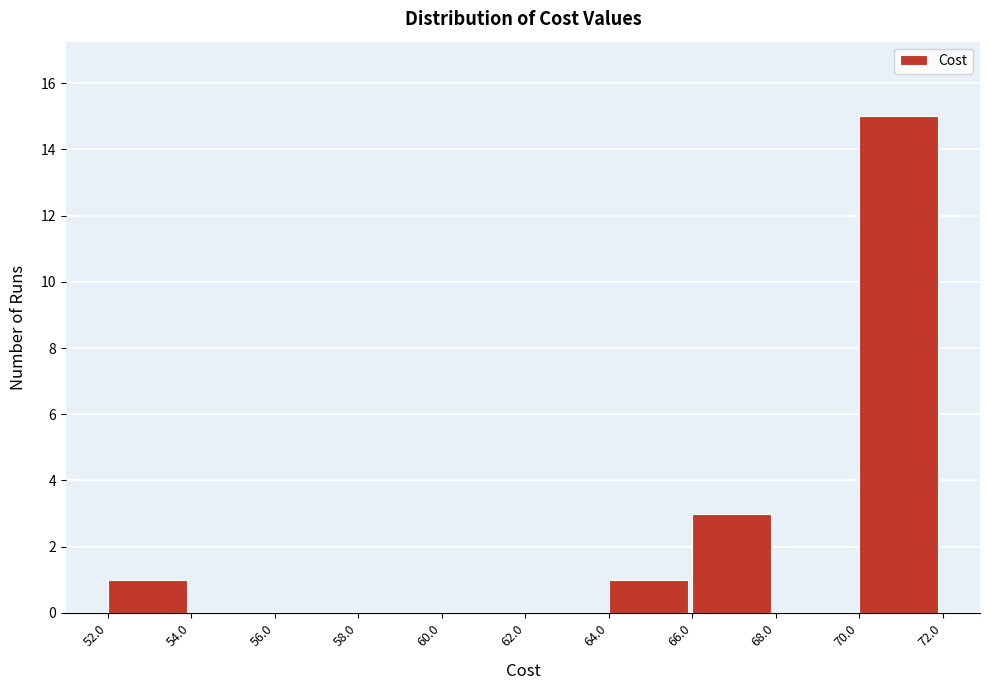

Reading left to right, list every bar in this chart as the range it spans on the x-axis followed by its height. The values are not printed on the chart, so give them approximately, as read against the axis.

52.0 to 54.0: 1
54.0 to 56.0: 0
56.0 to 58.0: 0
58.0 to 60.0: 0
60.0 to 62.0: 0
62.0 to 64.0: 0
64.0 to 66.0: 1
66.0 to 68.0: 3
68.0 to 70.0: 0
70.0 to 72.0: 15